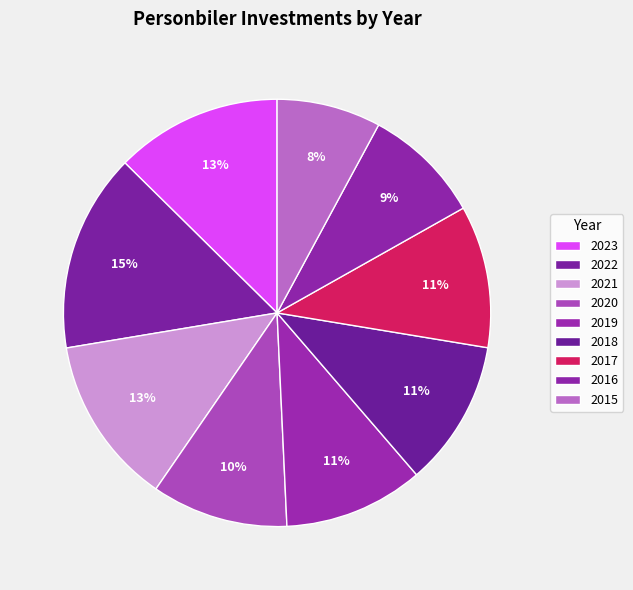

To the nearest percent, what is the difference between the largest and smallest slice percentages?

7%